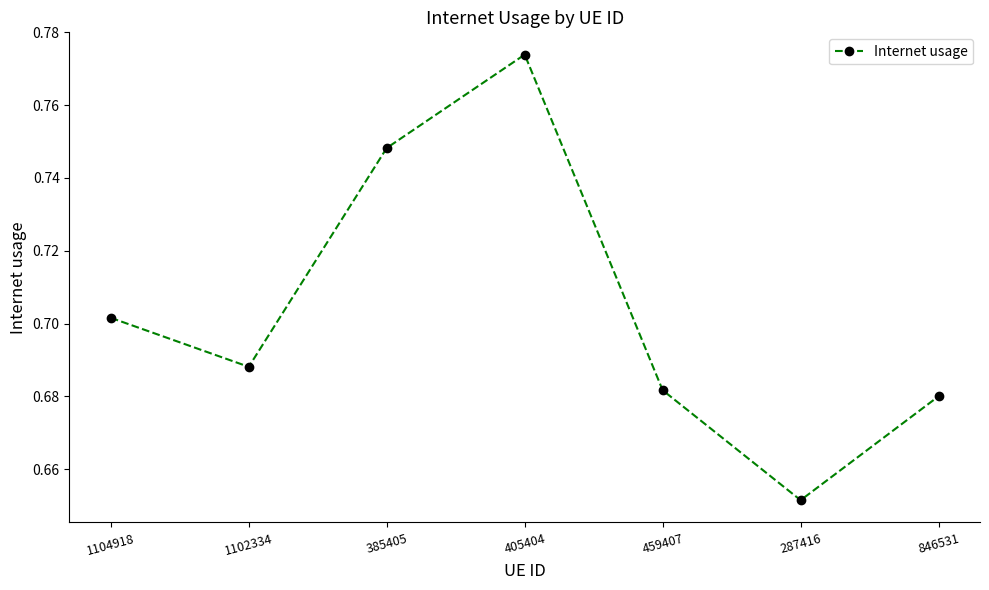

True or false: the data shows 1.1 at 459407.

False